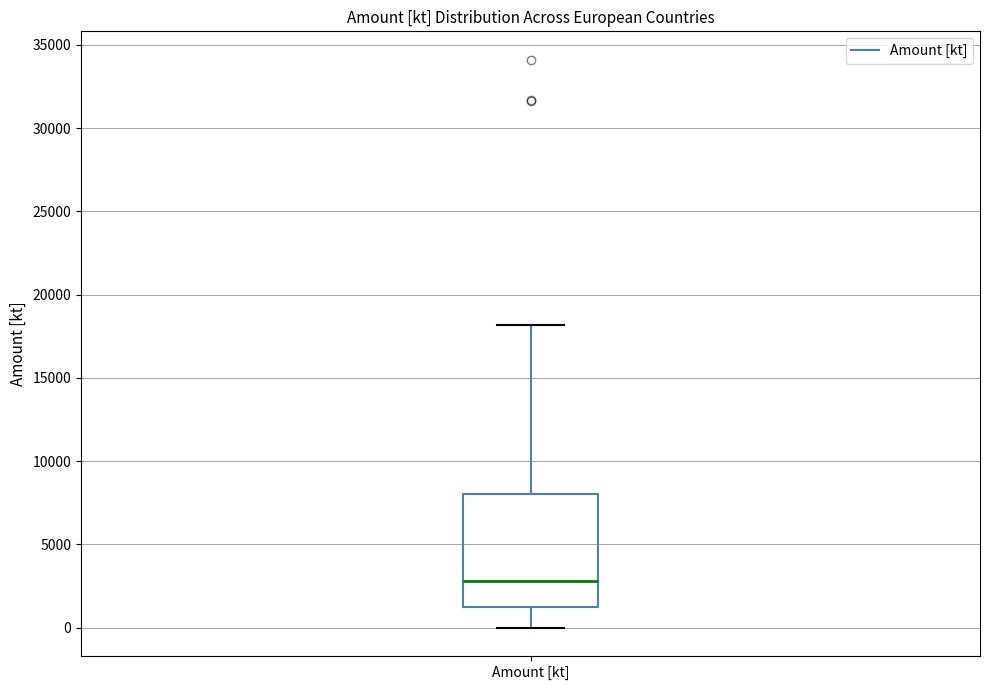

Where does the median line of the box for Amount [kt] sit on the y-axis? The values are not printed on the chart, so give them approximately, as read against the axis.

3000